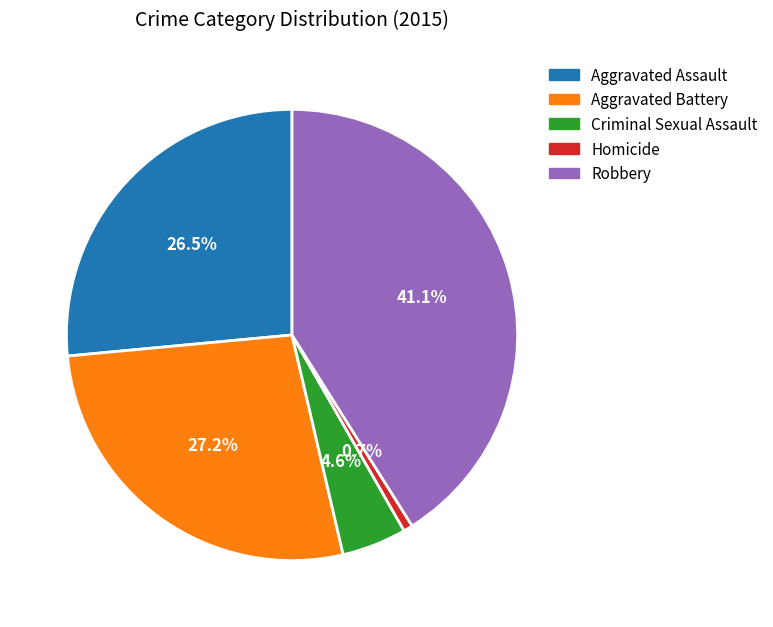

Is it true that Criminal Sexual Assault is 13% of the pie?

False